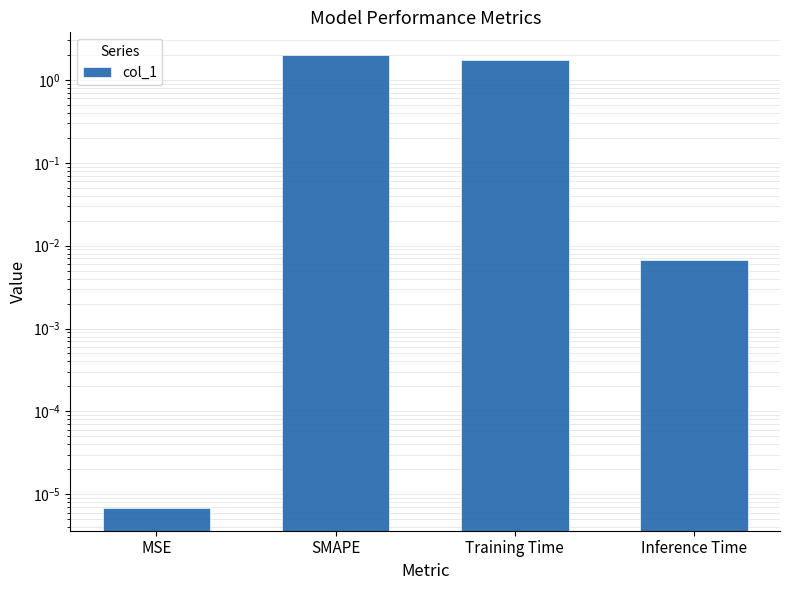

True or false: the data shows 0.0 at MSE.

True